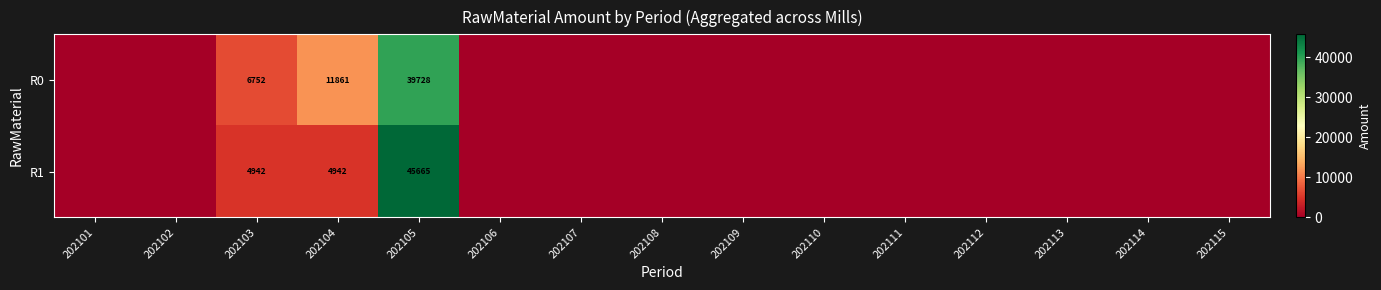

Is it true that R0 equals 39728 at 202105?

True